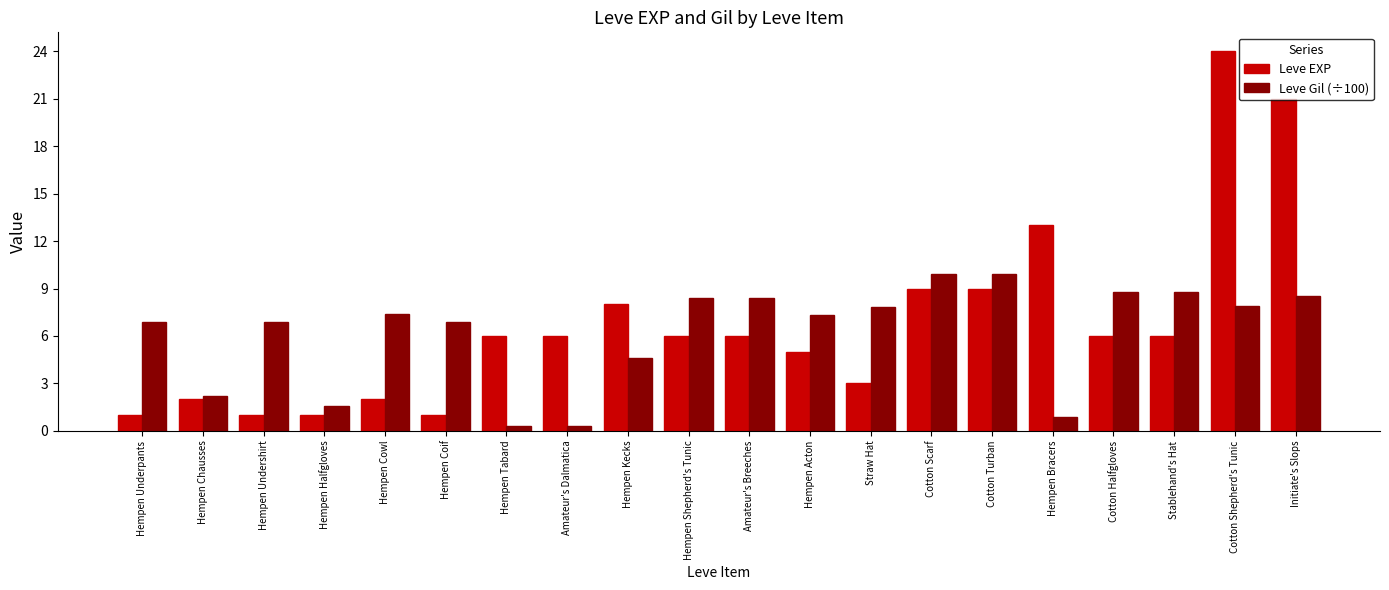

Which label corresponds to the largest value in the chart?

Cotton Shepherd's Tunic